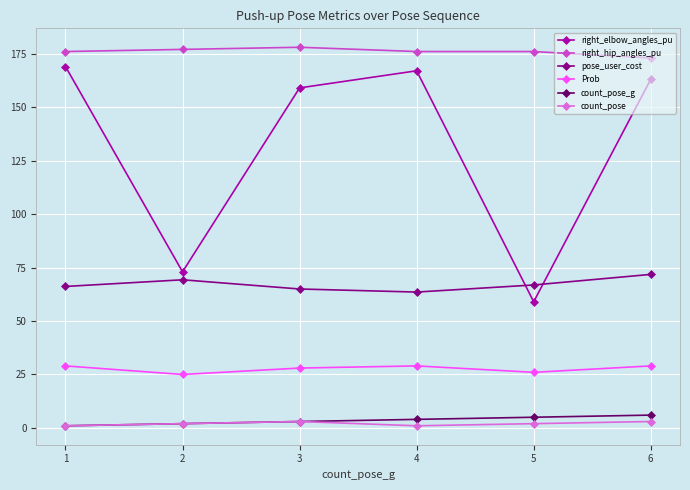

How many lines are shown in the chart?

6